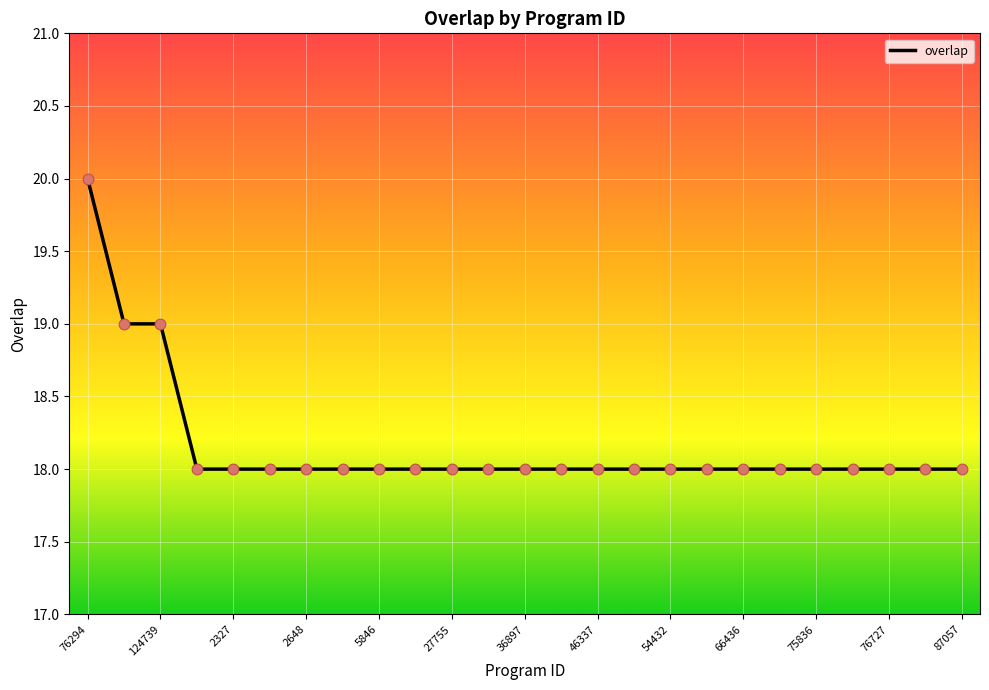

What is the maximum value shown in the chart?

20